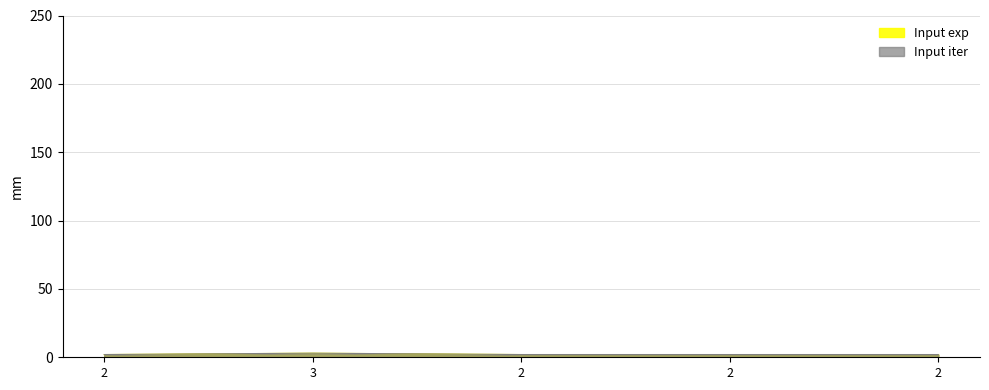

Reading left to right, list all the values displayed in this chart.

Input exp: 2=2	3=3	2=2	2=2	2=2
Input iter: 2=2	3=3	2=2	2=2	2=2